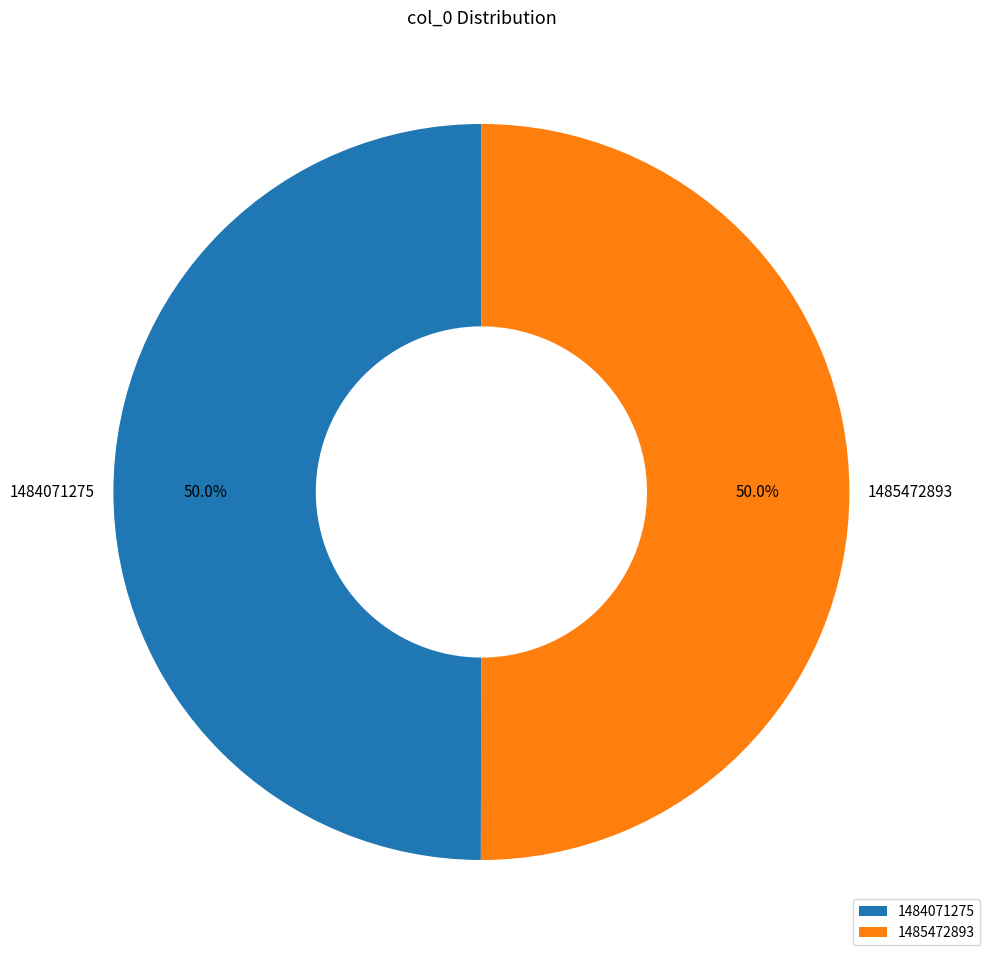

What percentage is NOT represented by 1485472893?

50.0%